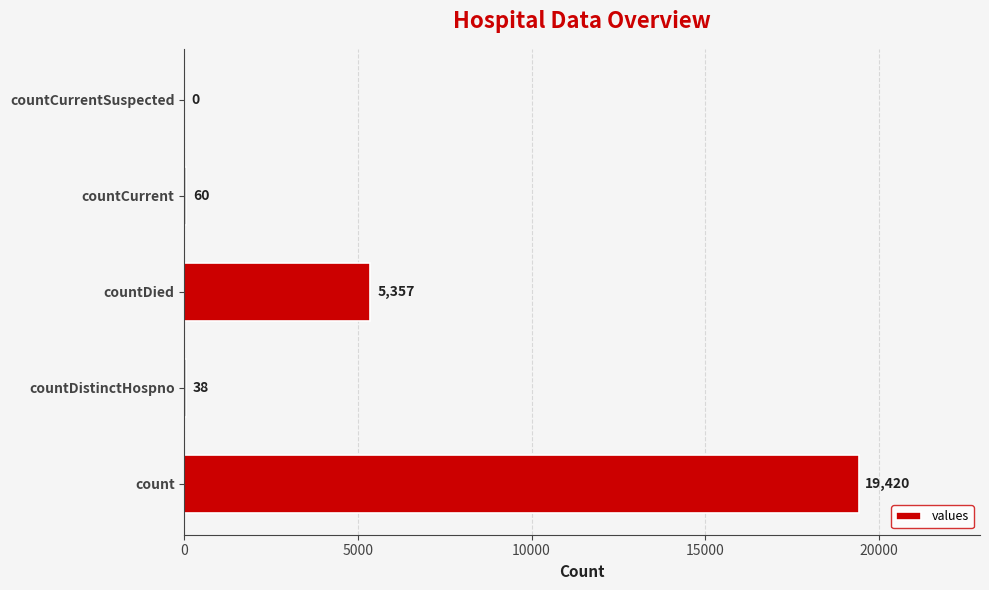

Is it true that the value at countDistinctHospno is 38?

True